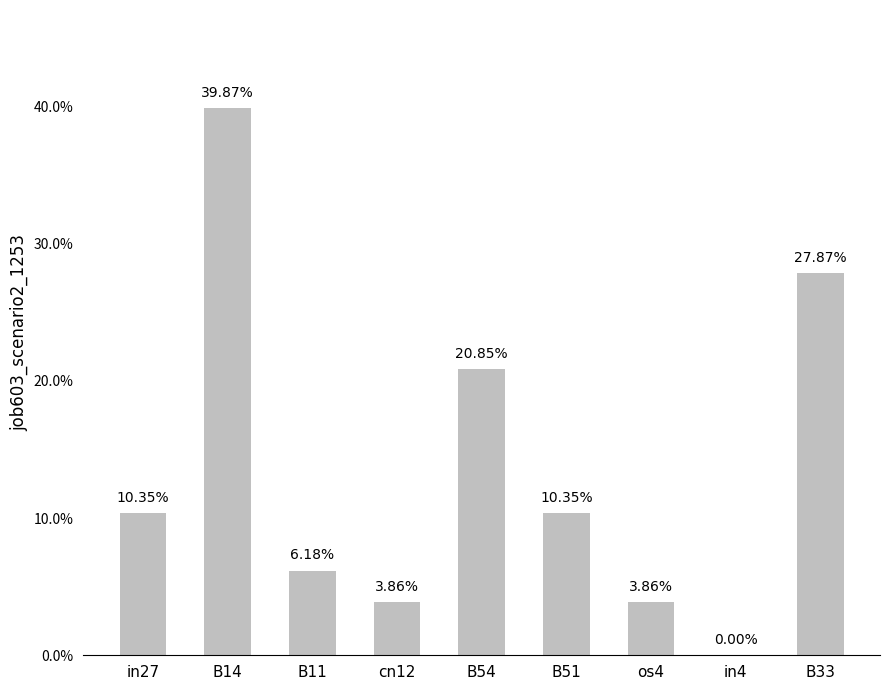

Does the chart contain stacked bars?

No